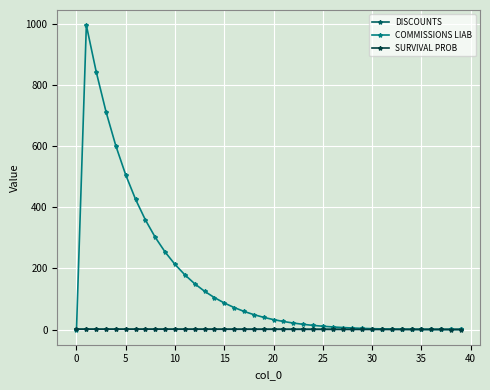

Which series has the largest total across all categories?

COMMISSIONS LIAB